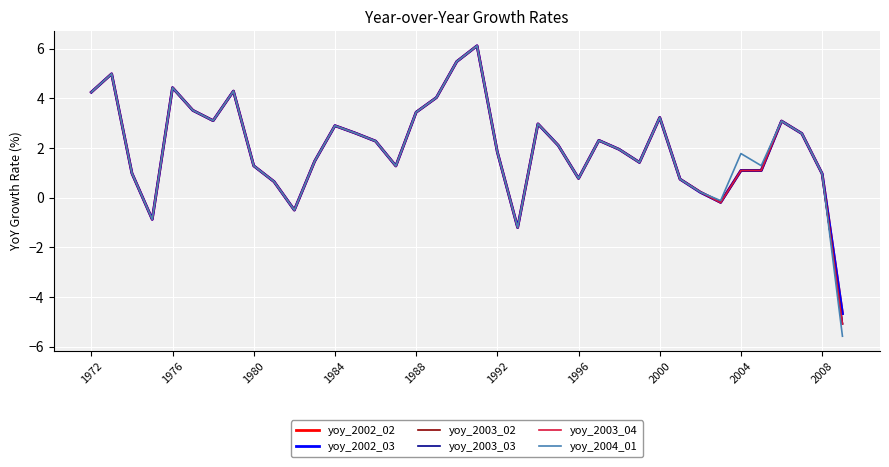

What is the maximum value shown in the chart?

6.1